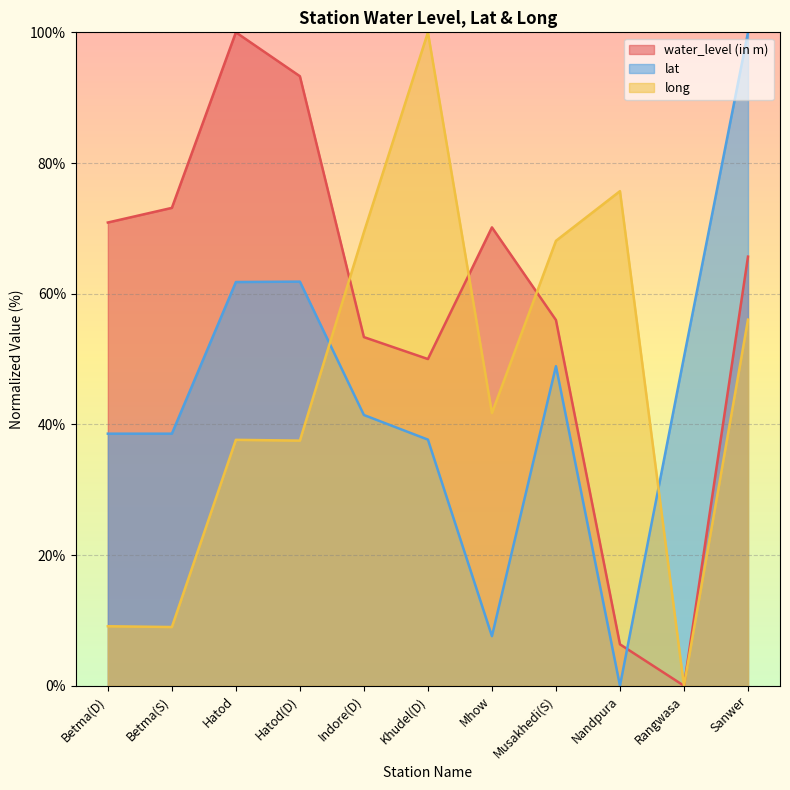

How many data points does each series have?

11